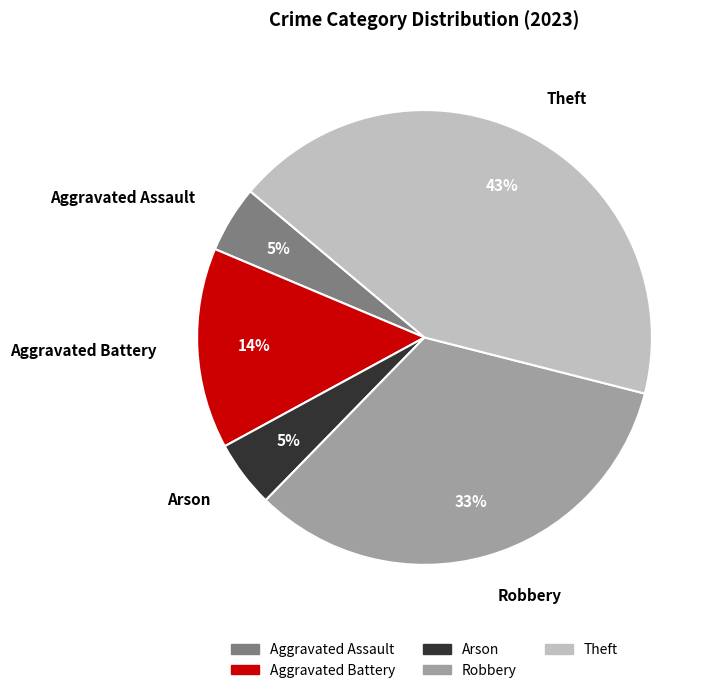

Which has a higher value, Aggravated Assault or Theft?

Theft